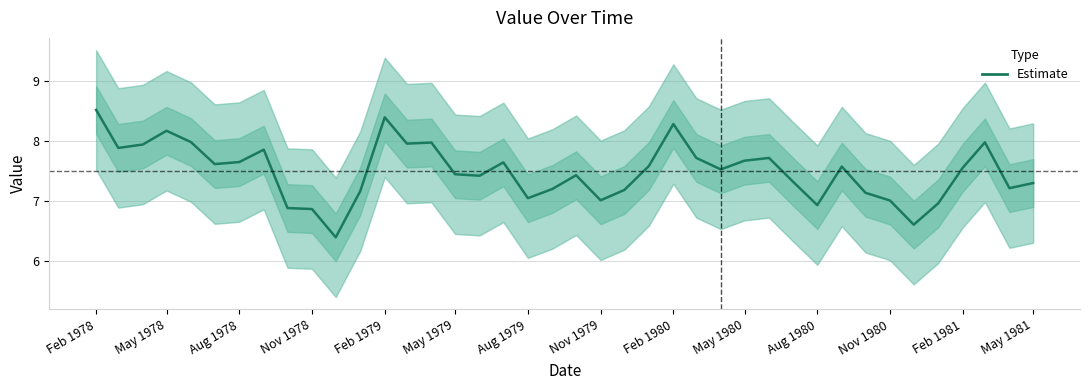

True or false: the data shows 3.0 at May 1979.

False